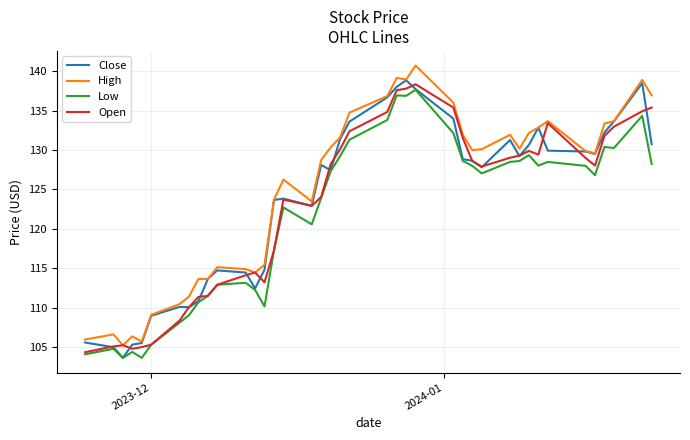

What is the highest value of the High series?

140.7